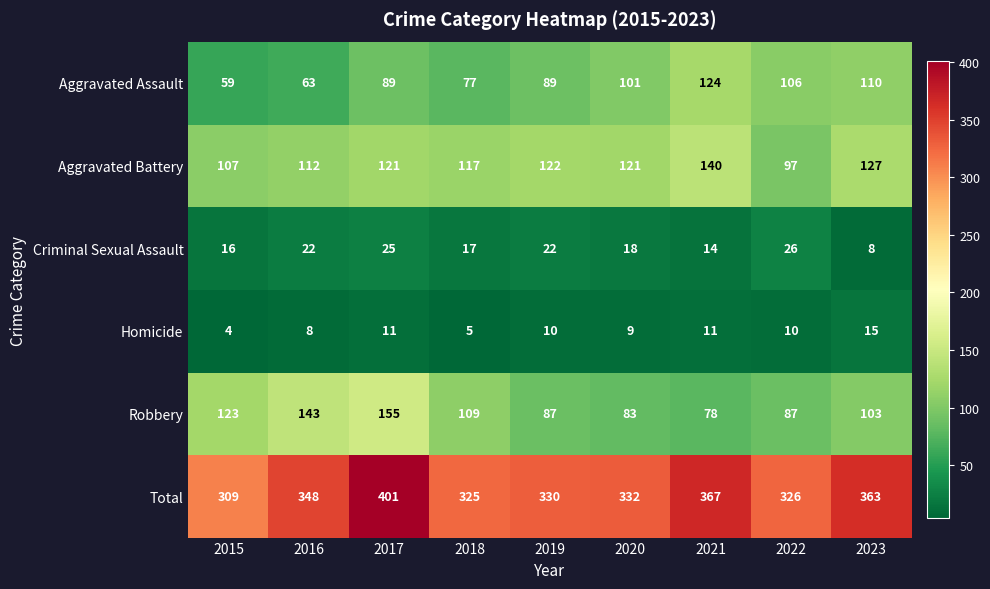

What is the difference between the highest and lowest values at 2022?

316